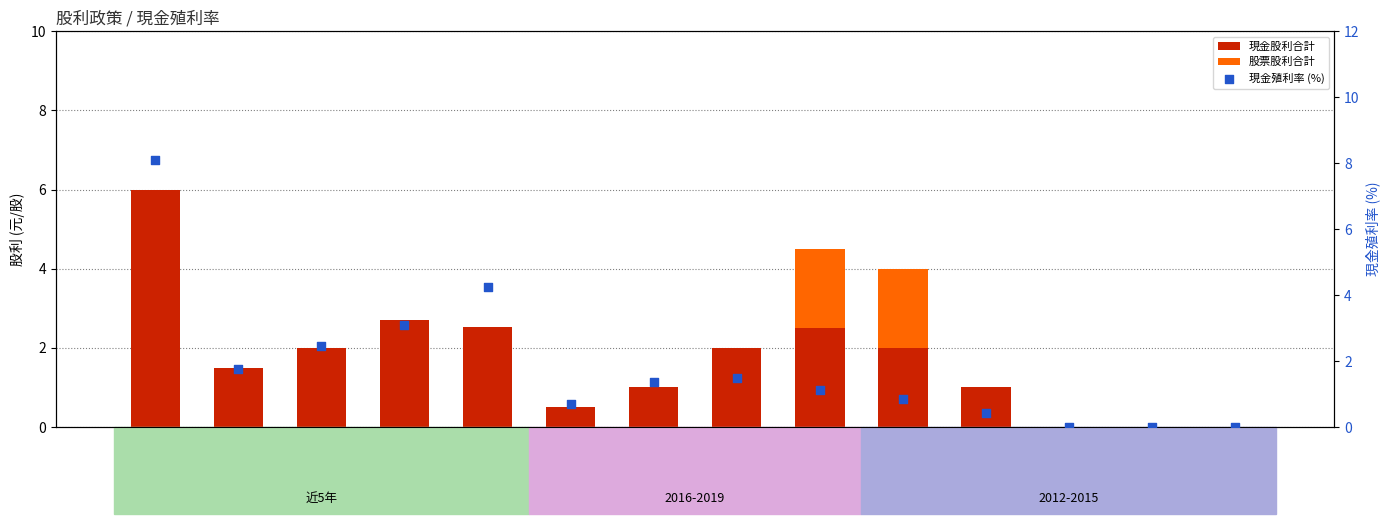

At how many categories does at least one series exceed 5?

1